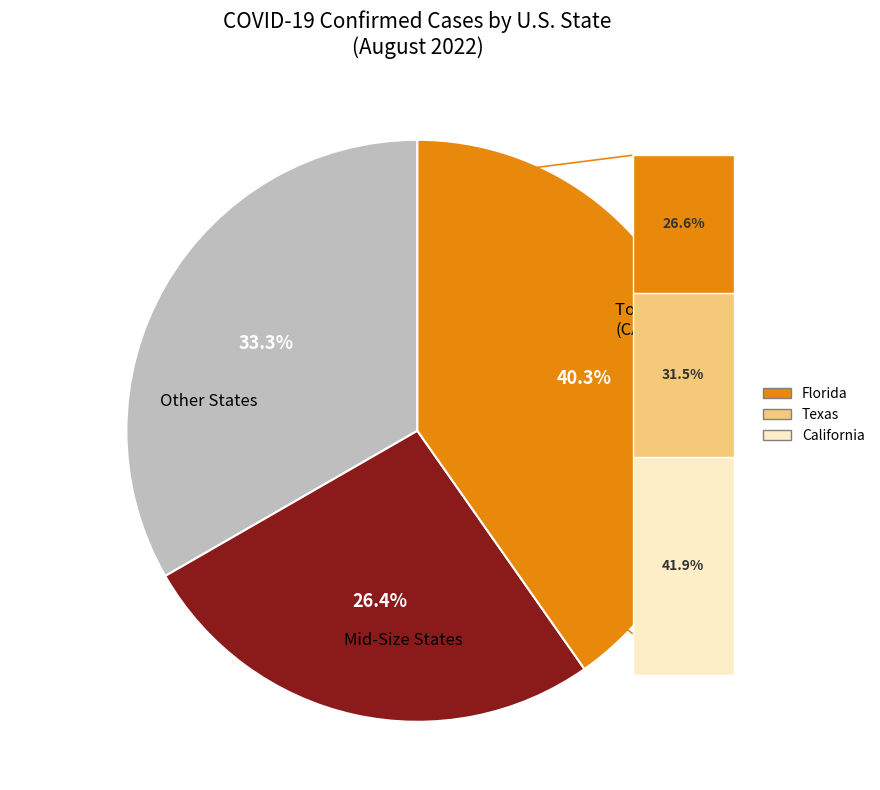

To the nearest percent, what is the average slice percentage?

33%